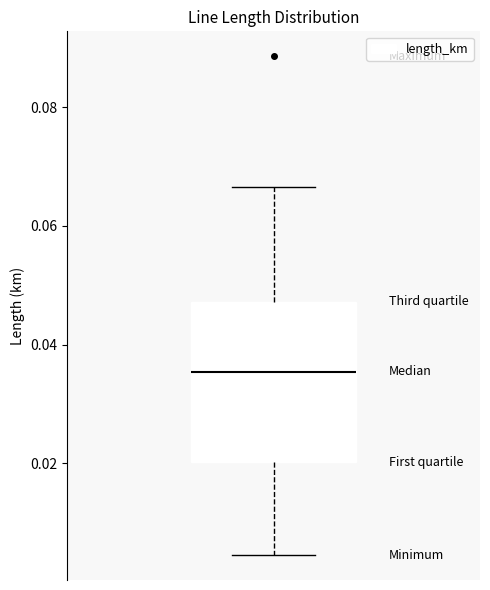

Where does the upper whisker of the box end on the y-axis? The values are not printed on the chart, so give them approximately, as read against the axis.

0.066